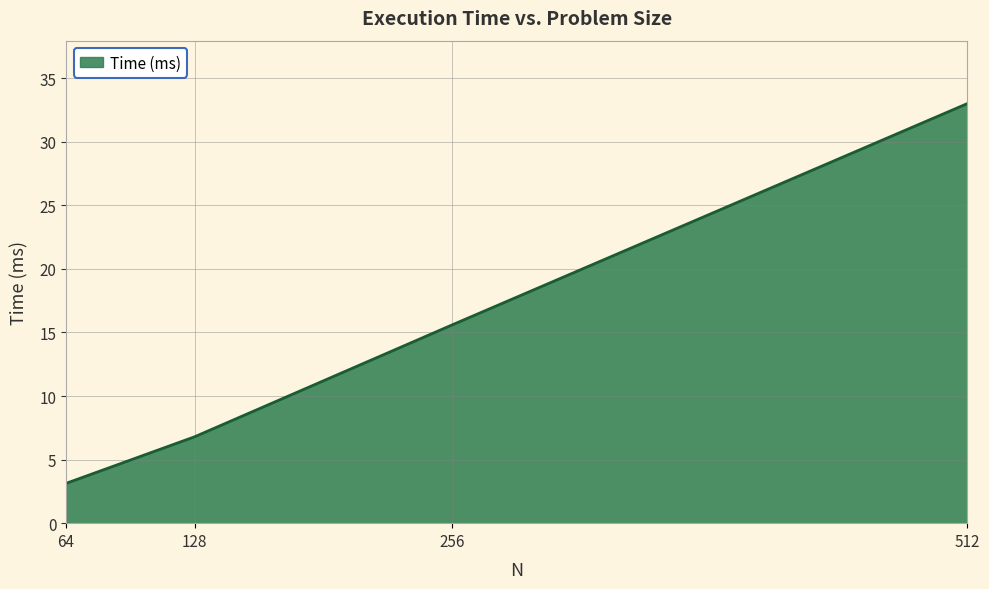

List the labels in order of value, largest first.

512, 256, 128, 64